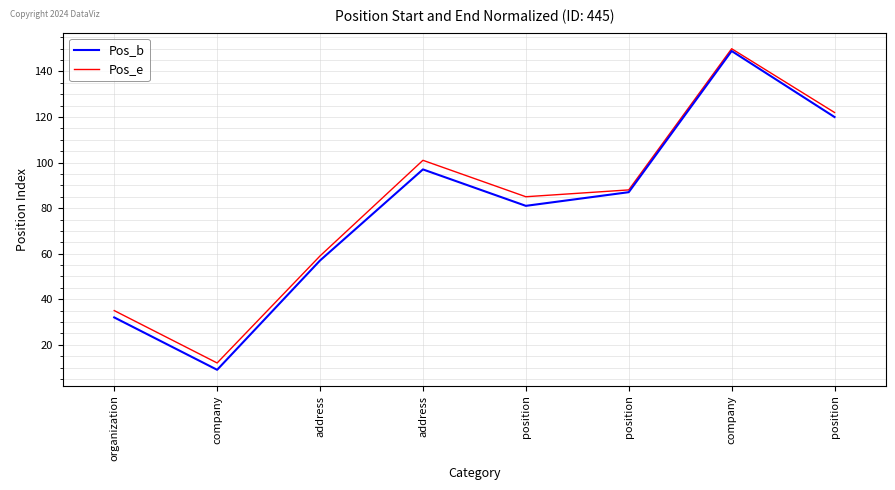

At how many categories does at least one series exceed 26?

7